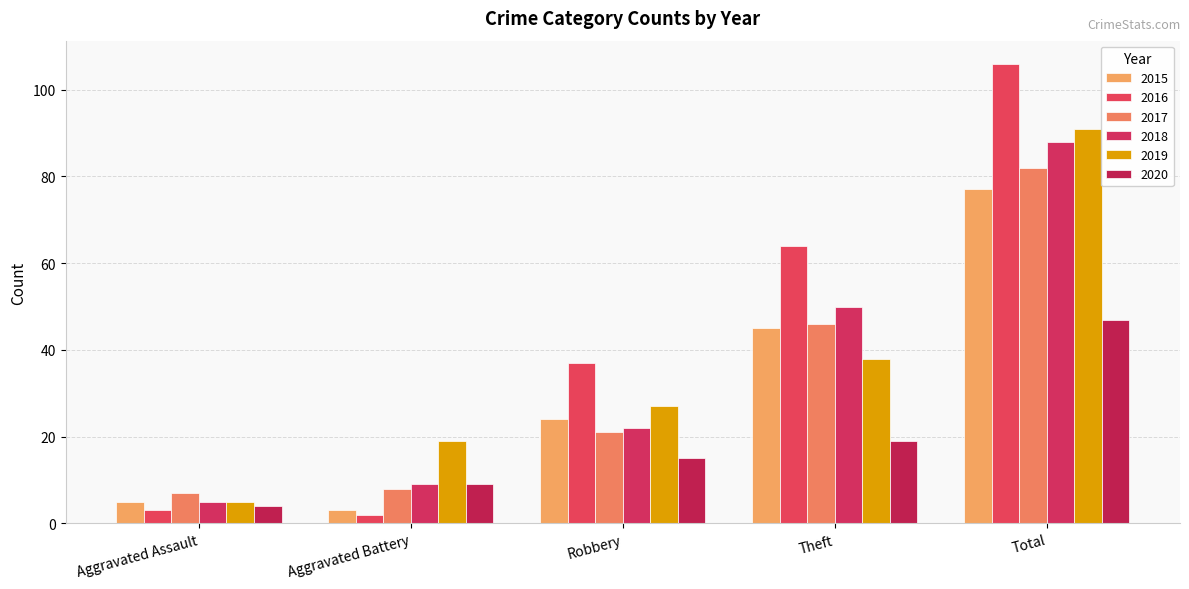

List the series in order of their peak value, lowest first.

2020, 2015, 2017, 2018, 2019, 2016